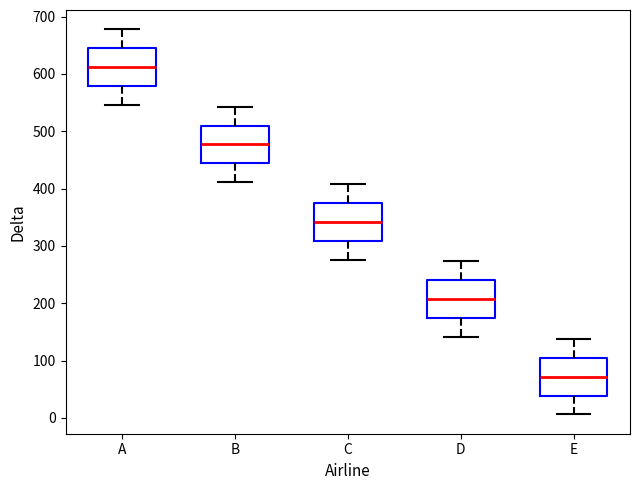

Which box's median line is the highest?

A